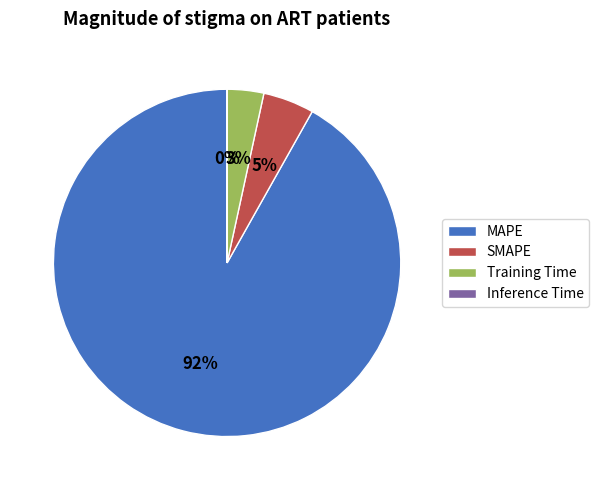

Is the sum of SMAPE and Training Time greater than half?

No